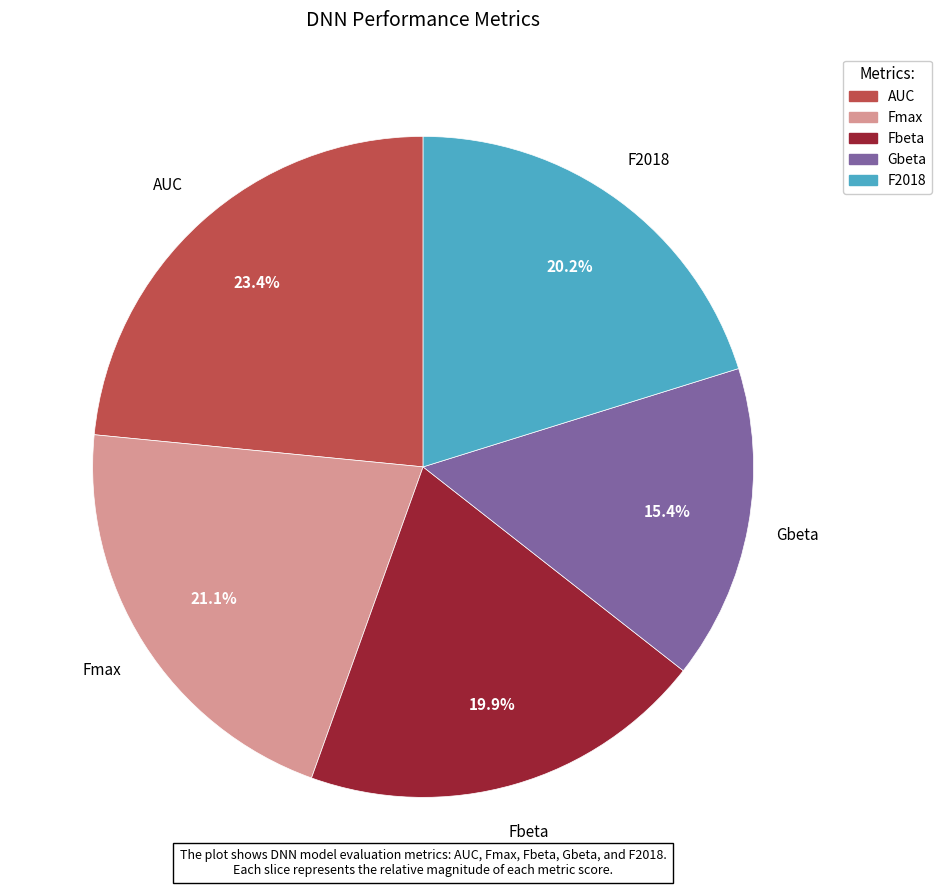

How many slices are in this pie chart?

5